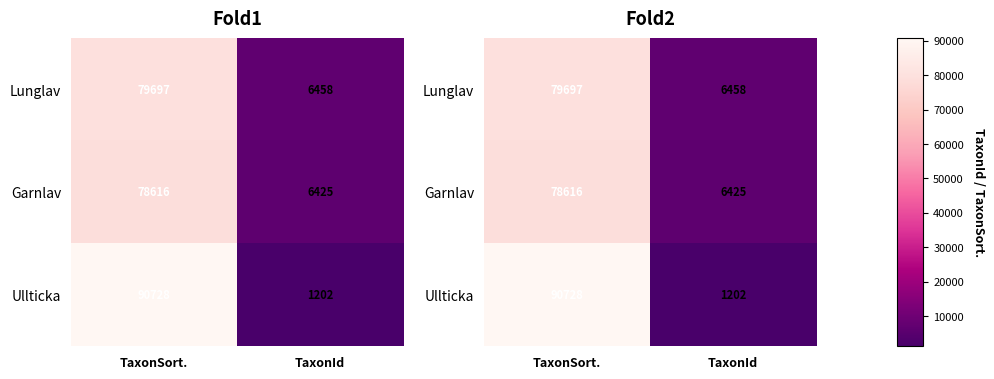

Which category has the highest value across all series?

TaxonSort.